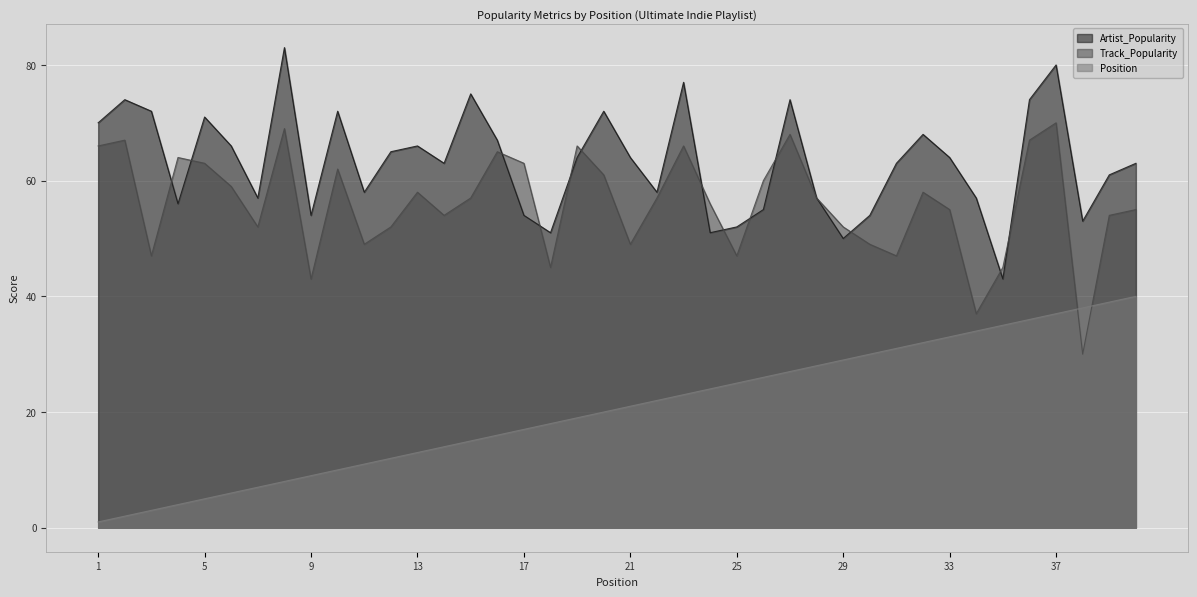

True or false: Position and Artist_Popularity intersect in this chart.

False